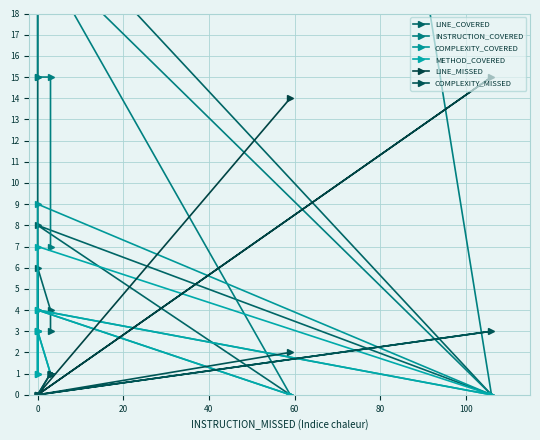

What is the sum of the LINE_MISSED values at 100 and 0?

1